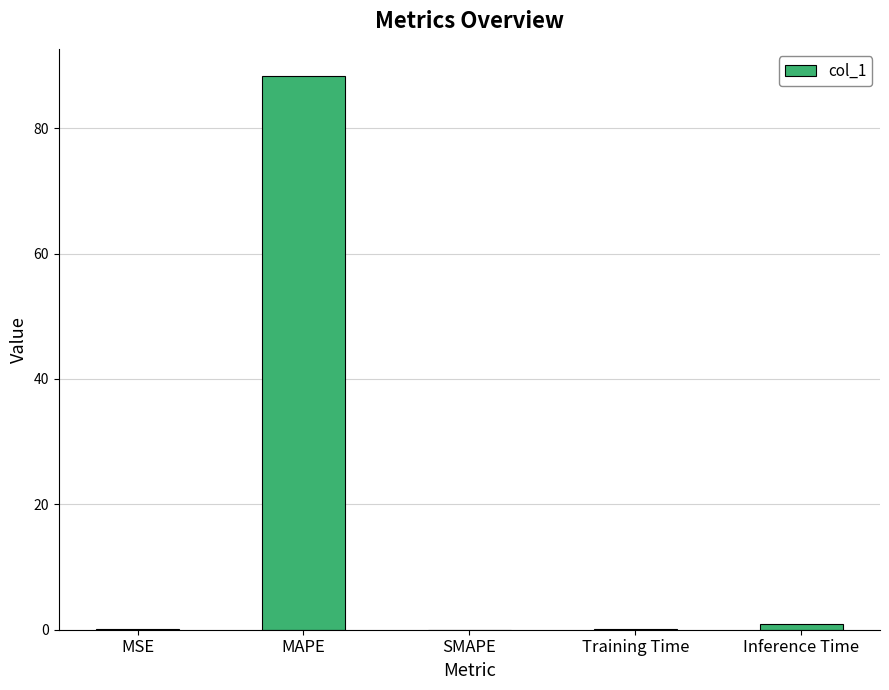

Does the chart contain stacked bars?

No